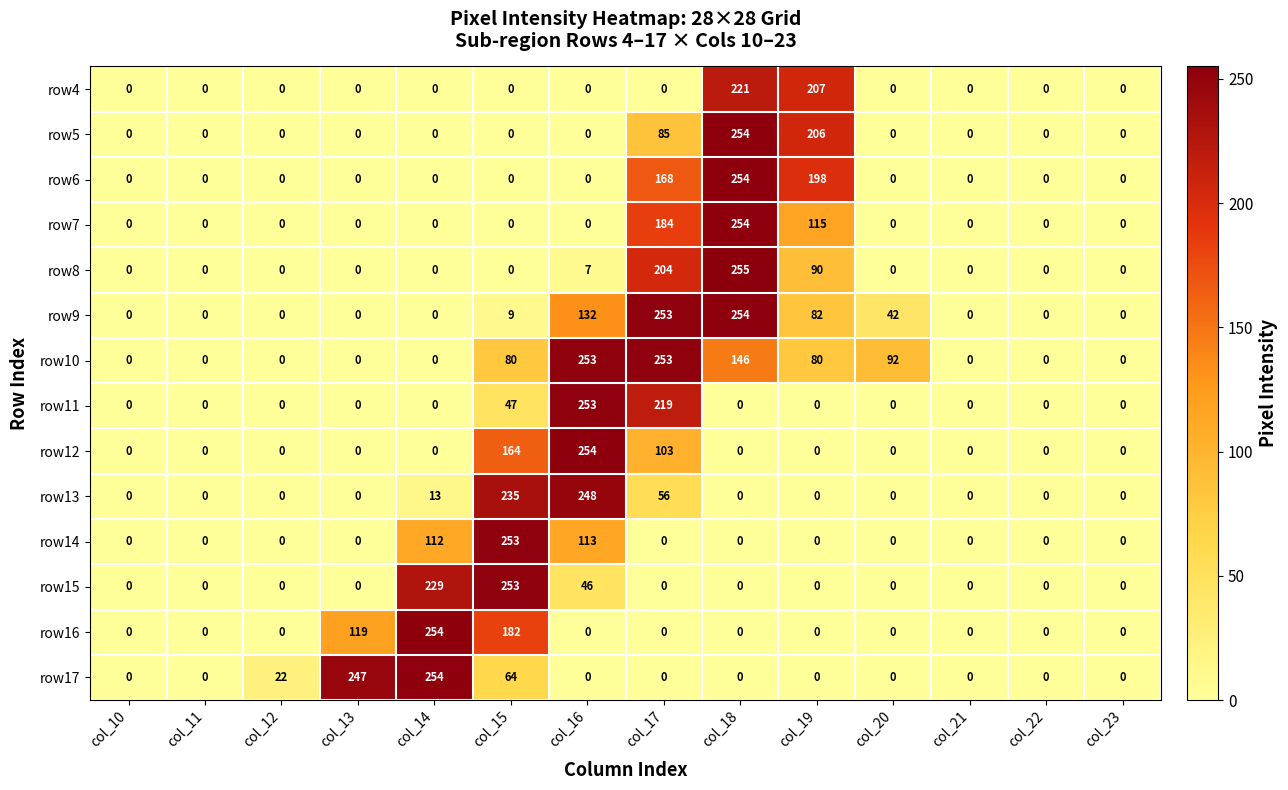

At which category is the sum across all series the highest?

col_18